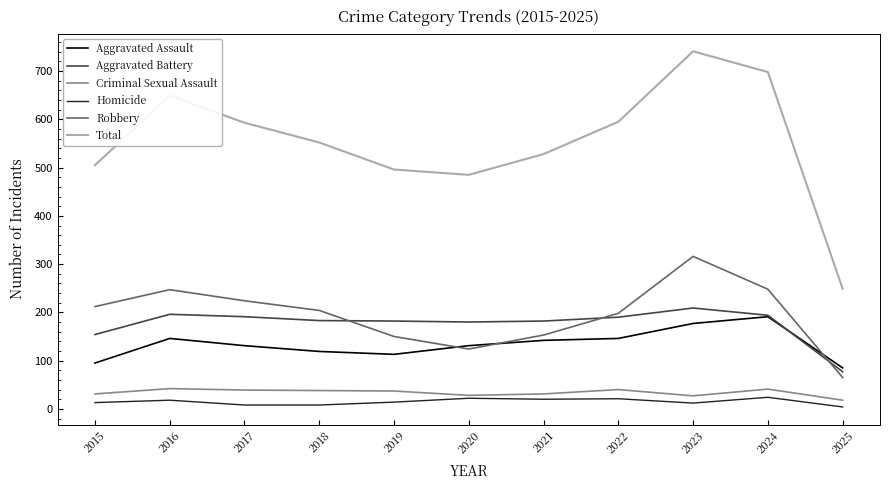

What is the sum of all Total values?

6091